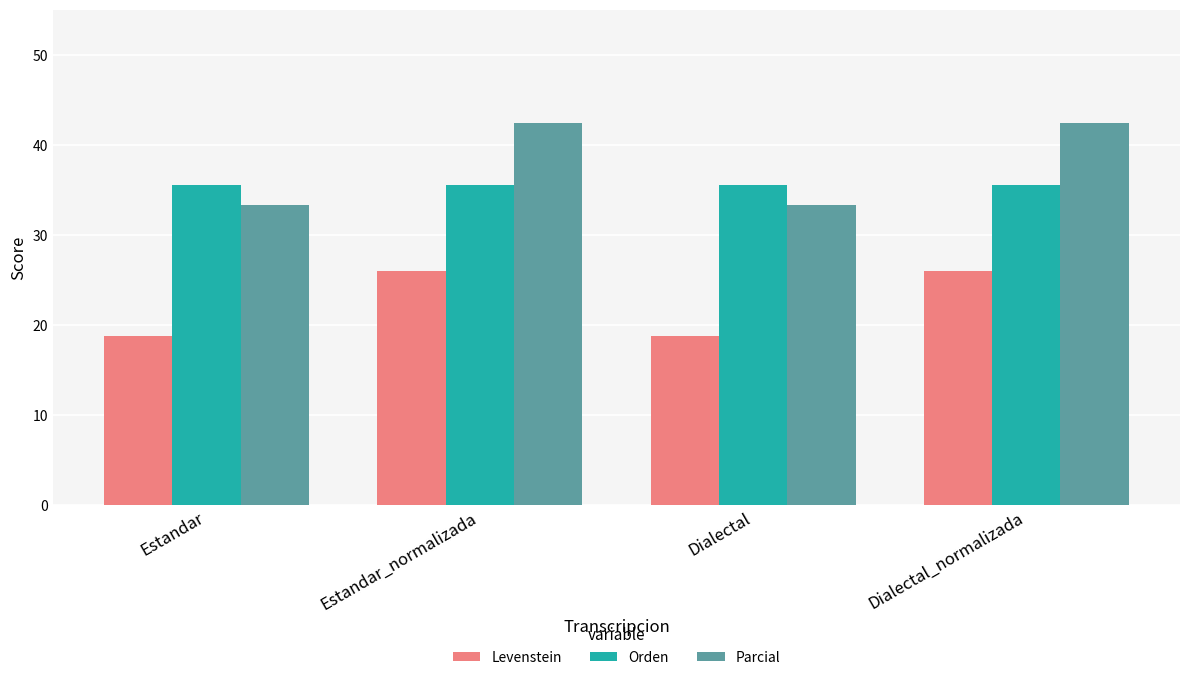

What is the smallest value displayed?

18.8